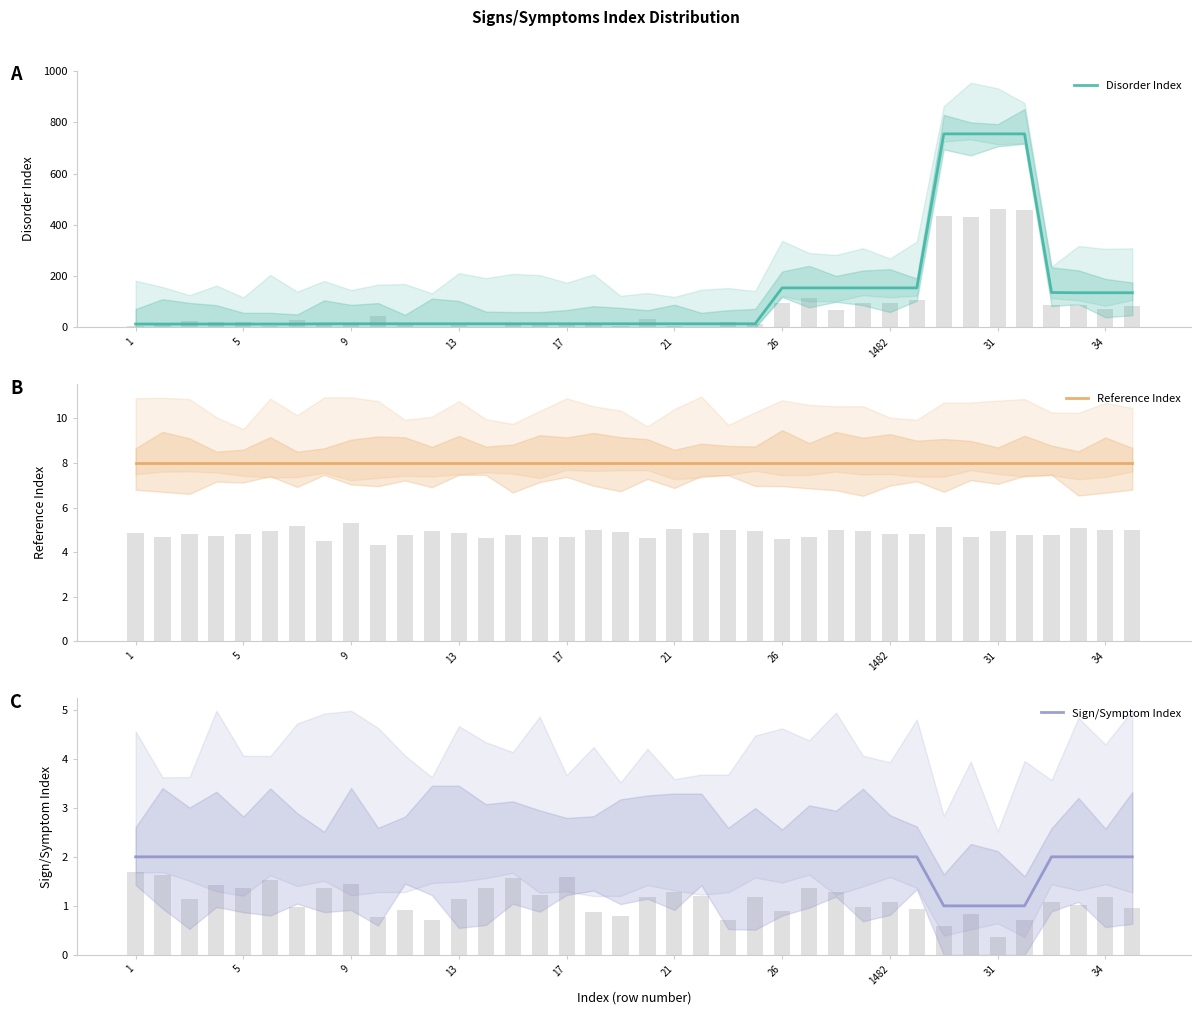

The Sign/Symptom Index series shows 2 at 1. True or false?

True